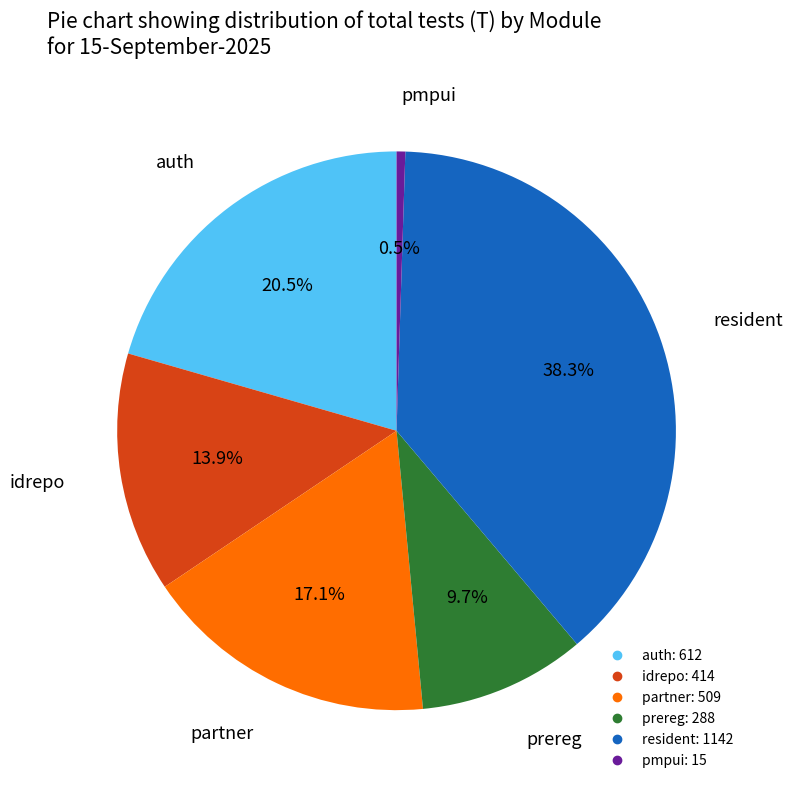

Which has a higher value, auth or partner?

auth